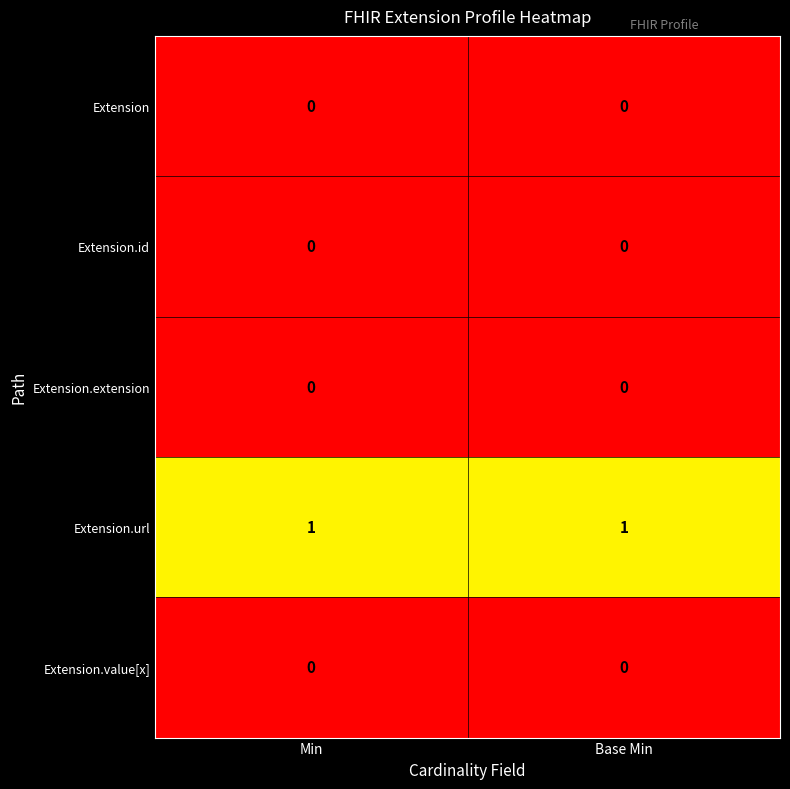

Which series has the largest total across all categories?

Extension.url